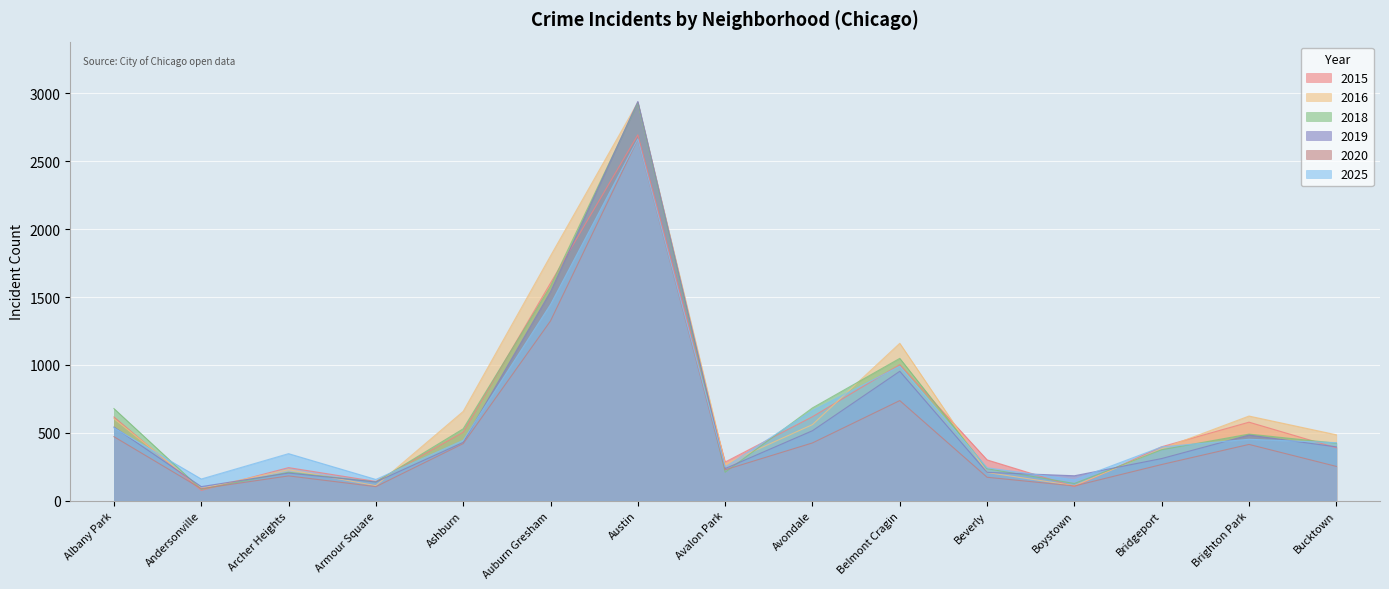

At how many categories does at least one series exceed 1293?

2